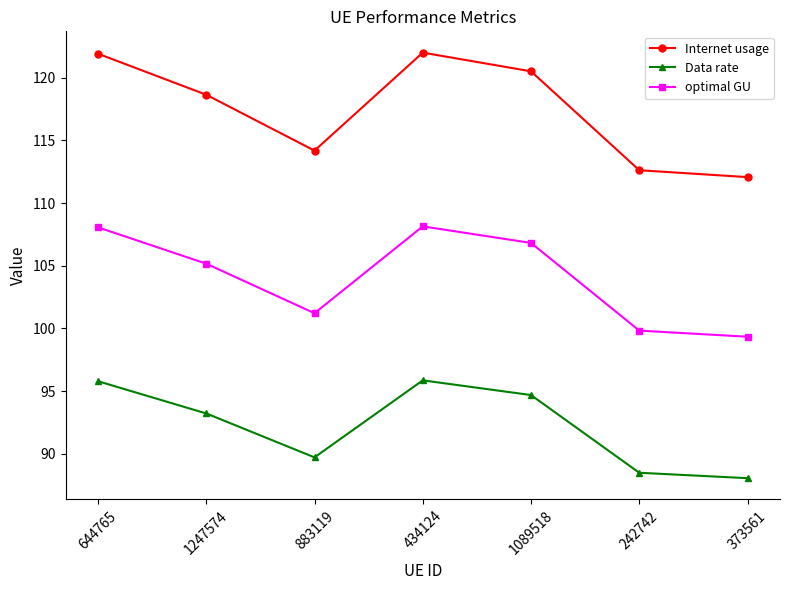

Which series changed the most between 883119 and 242742?

Internet usage